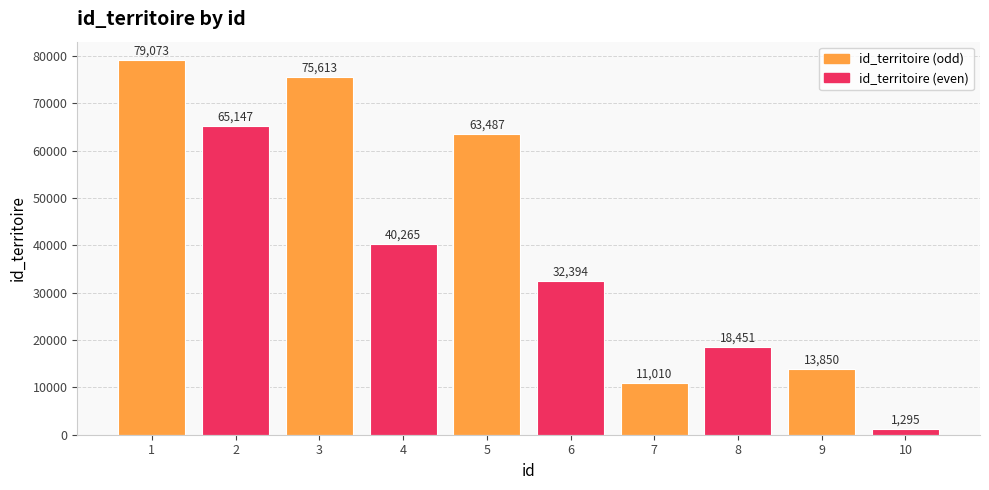

Approximately how many times larger is the value at 4 compared to 5?

0.6